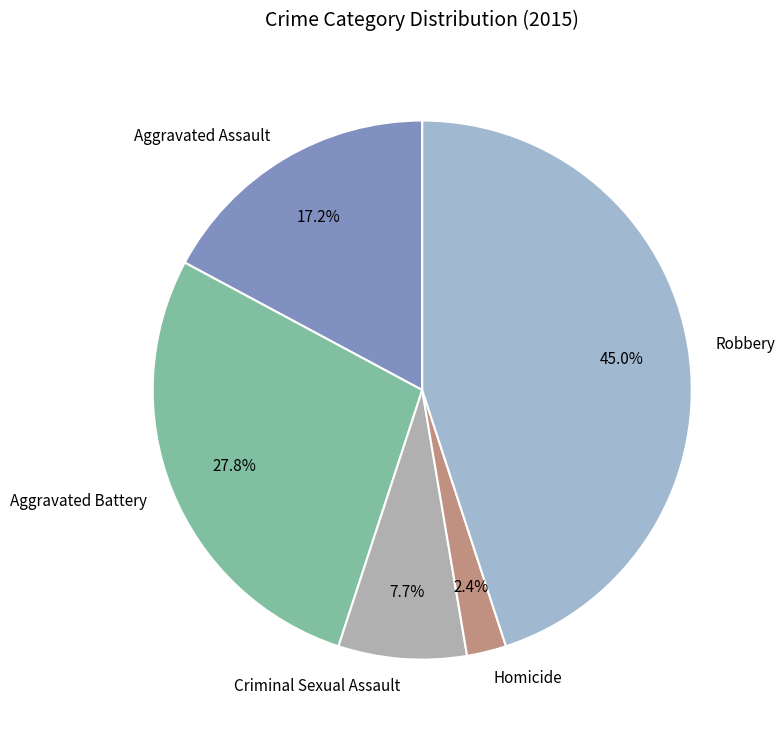

What is the ratio of the value at Homicide to the value at Aggravated Assault?

0.1